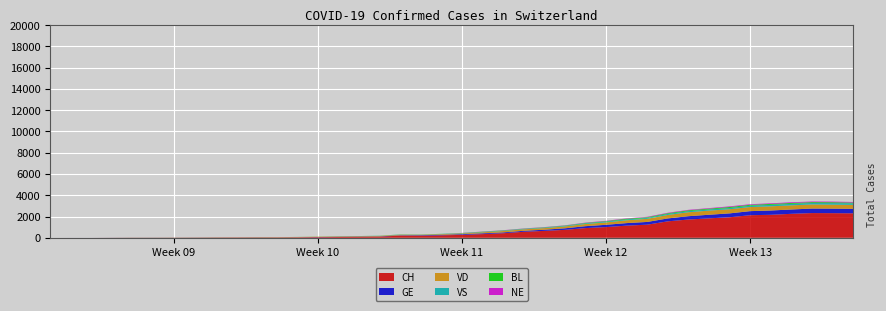

Reading left to right, transcribe all the data shown in this chart.

CH: 2020-02-25=0	2020-02-26=1	2020-02-27=1	2020-02-28=9	2020-02-29=11	2020-03-01=12	2020-03-02=15	2020-03-03=19	2020-03-04=27	2020-03-05=29	2020-03-06=33	2020-03-07=34	2020-03-08=43	2020-03-09=59	2020-03-10=73	2020-03-11=92	2020-03-12=108	2020-03-13=203	2020-03-14=201	2020-03-15=231	2020-03-16=274	2020-03-17=346	2020-03-18=429	2020-03-19=565	2020-03-20=649	2020-03-21=746	2020-03-22=912	2020-03-23=1007	2020-03-24=1142	2020-03-25=1232	2020-03-26=1547	2020-03-27=1716	2020-03-28=1826	2020-03-29=1929	2020-03-30=2123	2020-03-31=2160	2020-04-01=2252	2020-04-02=2324	2020-04-03=2316	2020-04-04=2300
GE: 2020-02-25=0	2020-02-26=1	2020-02-27=1	2020-02-28=2	2020-02-29=3	2020-03-01=3	2020-03-02=3	2020-03-03=4	2020-03-04=4	2020-03-05=5	2020-03-06=7	2020-03-07=7	2020-03-08=9	2020-03-09=13	2020-03-10=18	2020-03-11=20	2020-03-12=23	2020-03-13=33	2020-03-14=43	2020-03-15=46	2020-03-16=66	2020-03-17=75	2020-03-18=78	2020-03-19=92	2020-03-20=109	2020-03-21=145	2020-03-22=179	2020-03-23=214	2020-03-24=238	2020-03-25=258	2020-03-26=272	2020-03-27=313	2020-03-28=339	2020-03-29=365	2020-03-30=382	2020-03-31=405	2020-04-01=406	2020-04-02=424	2020-04-03=424	2020-04-04=421
VD: 2020-02-25=0	2020-02-26=0	2020-02-27=0	2020-02-28=0	2020-02-29=4	2020-03-01=4	2020-03-02=6	2020-03-03=8	2020-03-04=11	2020-03-05=14	2020-03-06=15	2020-03-07=16	2020-03-08=22	2020-03-09=29	2020-03-10=36	2020-03-11=38	2020-03-12=43	2020-03-13=52	2020-03-14=43	2020-03-15=62	2020-03-16=66	2020-03-17=95	2020-03-18=128	2020-03-19=140	2020-03-20=152	2020-03-21=175	2020-03-22=203	2020-03-23=223	2020-03-24=266	2020-03-25=291	2020-03-26=327	2020-03-27=370	2020-03-28=390	2020-03-29=388	2020-03-30=386	2020-03-31=392	2020-04-01=390	2020-04-02=386	2020-04-03=375	2020-04-04=373
VS: 2020-02-25=0	2020-02-26=0	2020-02-27=0	2020-02-28=3	2020-02-29=3	2020-03-01=4	2020-03-02=4	2020-03-03=5	2020-03-04=6	2020-03-05=3	2020-03-06=3	2020-03-07=0	2020-03-08=3	2020-03-09=7	2020-03-10=8	2020-03-11=11	2020-03-12=12	2020-03-13=17	2020-03-14=17	2020-03-15=22	2020-03-16=24	2020-03-17=29	2020-03-18=33	2020-03-19=42	2020-03-20=47	2020-03-21=55	2020-03-22=64	2020-03-23=70	2020-03-24=80	2020-03-25=84	2020-03-26=96	2020-03-27=104	2020-03-28=110	2020-03-29=112	2020-03-30=122	2020-03-31=136	2020-04-01=139	2020-04-02=135	2020-04-03=144	2020-04-04=142
BL: 2020-02-25=0	2020-02-26=0	2020-02-27=0	2020-02-28=0	2020-02-29=1	2020-03-01=1	2020-03-02=1	2020-03-03=1	2020-03-04=1	2020-03-05=1	2020-03-06=4	2020-03-07=4	2020-03-08=4	2020-03-09=4	2020-03-10=5	2020-03-11=3	2020-03-12=9	2020-03-13=12	2020-03-14=8	2020-03-15=12	2020-03-16=17	2020-03-17=26	2020-03-18=27	2020-03-19=19	2020-03-20=27	2020-03-21=30	2020-03-22=40	2020-03-23=51	2020-03-24=66	2020-03-25=68	2020-03-26=68	2020-03-27=79	2020-03-28=75	2020-03-29=99	2020-03-30=86	2020-03-31=88	2020-04-01=86	2020-04-02=81	2020-04-03=82	2020-04-04=73
NE: 2020-02-25=0	2020-02-26=0	2020-02-27=0	2020-02-28=0	2020-02-29=0	2020-03-01=0	2020-03-02=0	2020-03-03=0	2020-03-04=0	2020-03-05=0	2020-03-06=0	2020-03-07=0	2020-03-08=0	2020-03-09=0	2020-03-10=0	2020-03-11=0	2020-03-12=0	2020-03-13=0	2020-03-14=0	2020-03-15=0	2020-03-16=13	2020-03-17=16	2020-03-18=18	2020-03-19=19	2020-03-20=21	2020-03-21=20	2020-03-22=28	2020-03-23=33	2020-03-24=32	2020-03-25=41	2020-03-26=42	2020-03-27=45	2020-03-28=50	2020-03-29=60	2020-03-30=57	2020-03-31=59	2020-04-01=66	2020-04-02=61	2020-04-03=61	2020-04-04=59